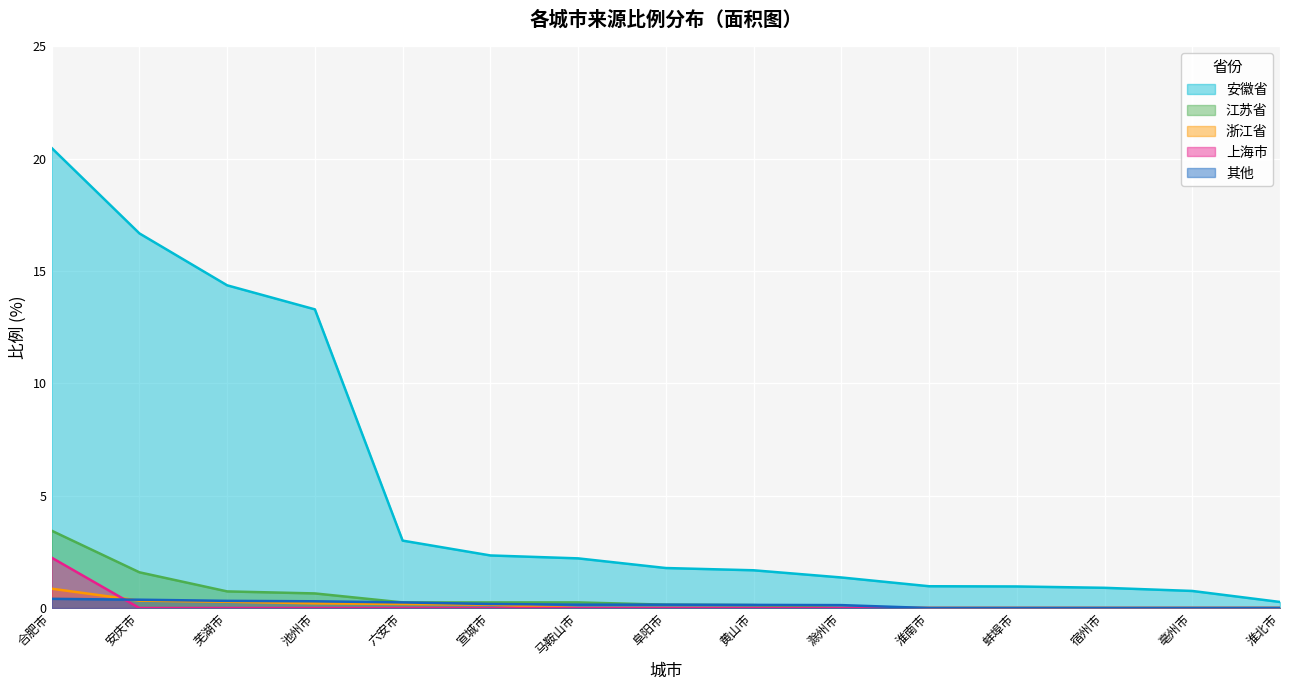

How many values in 浙江省 are above zero?

6